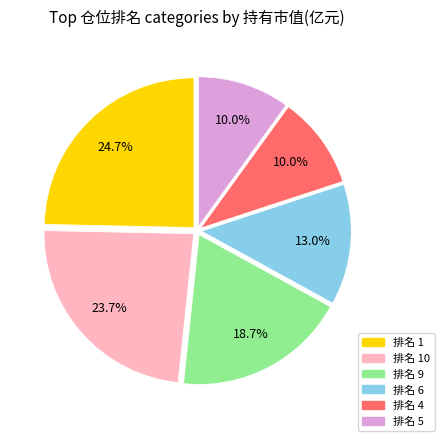

What percentage is NOT represented by 排名 9?

81.3%